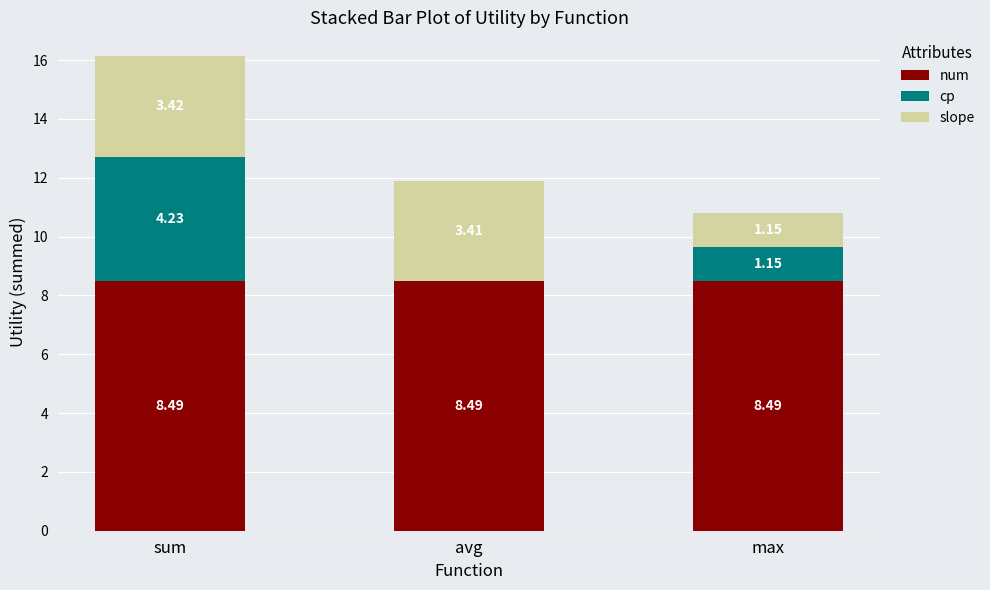

What is the total value across all series at avg?

11.9